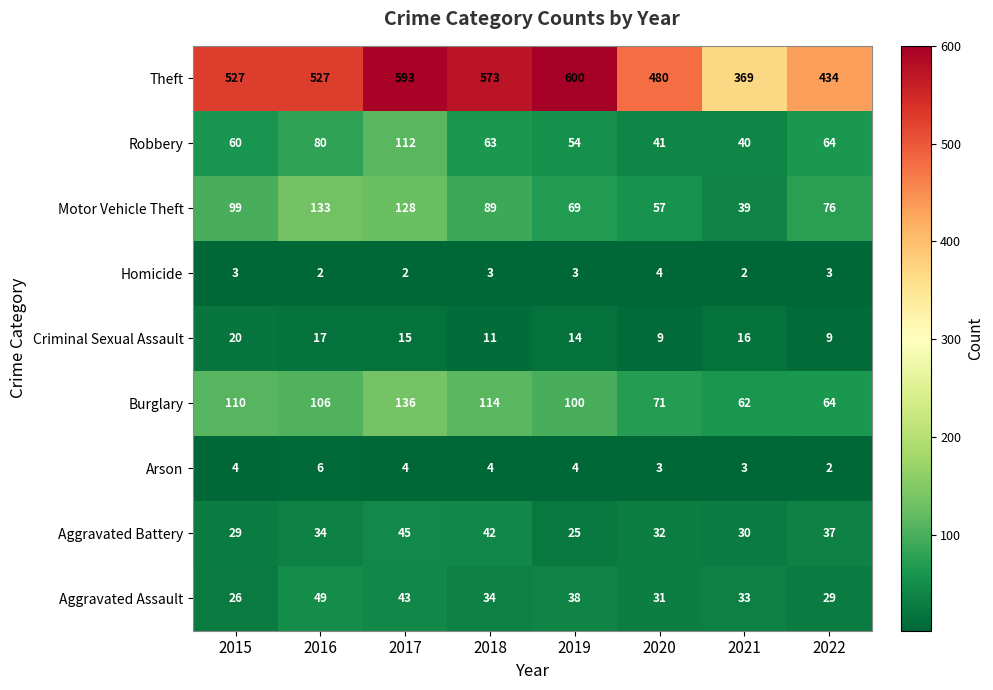

Is it true that Motor Vehicle Theft equals 69 at 2019?

True